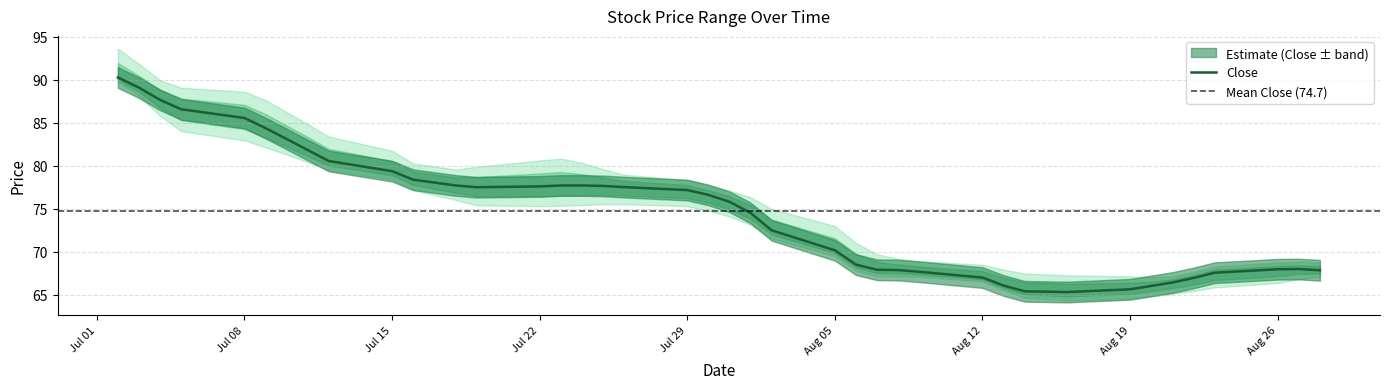

Rank the series at 28 from lowest to highest value.

Low, Close, High